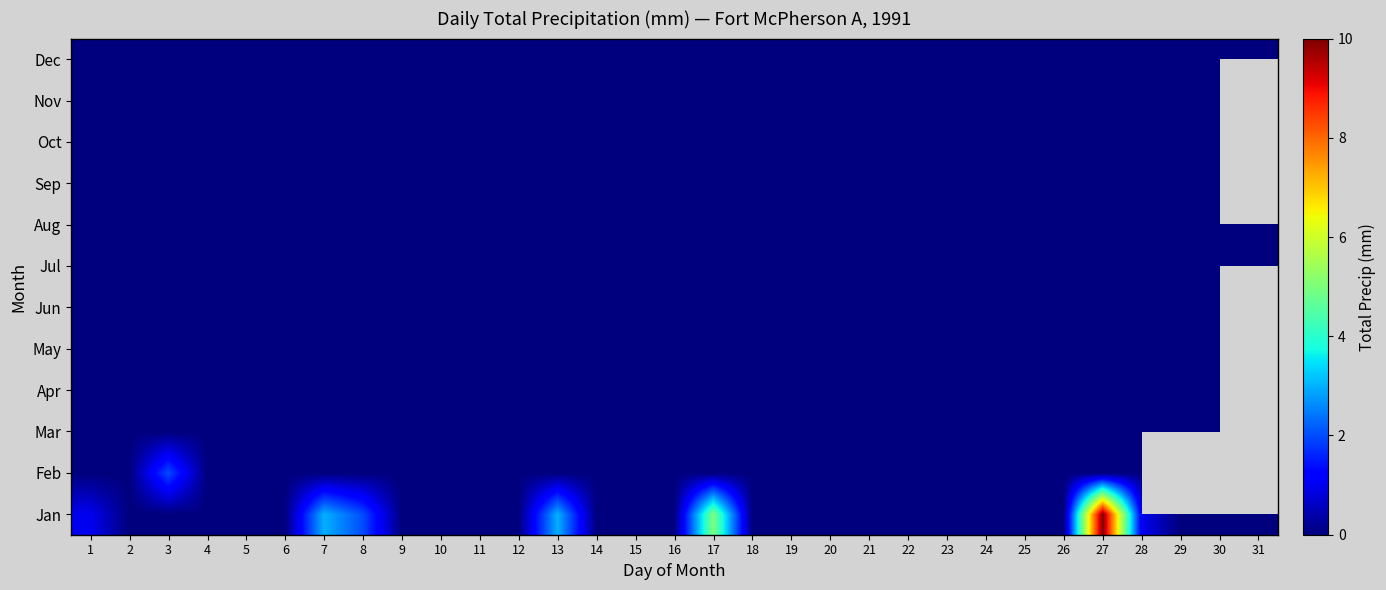

Between 28 and 15, which is larger?

28